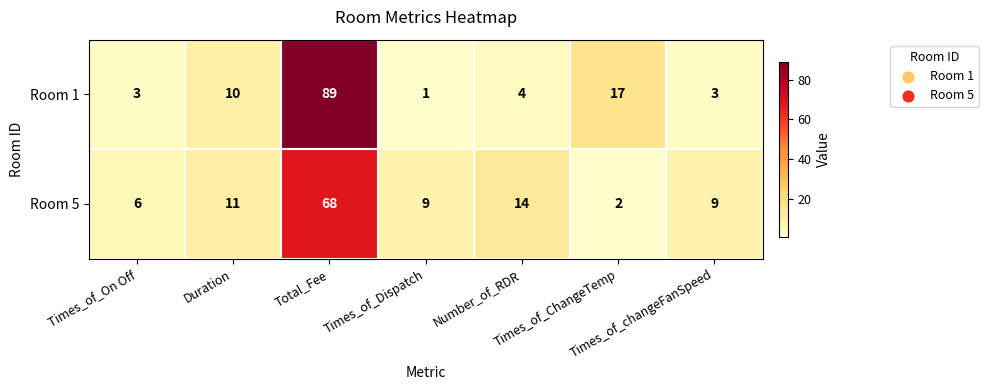

What is the sum of all Room 5 values?

119